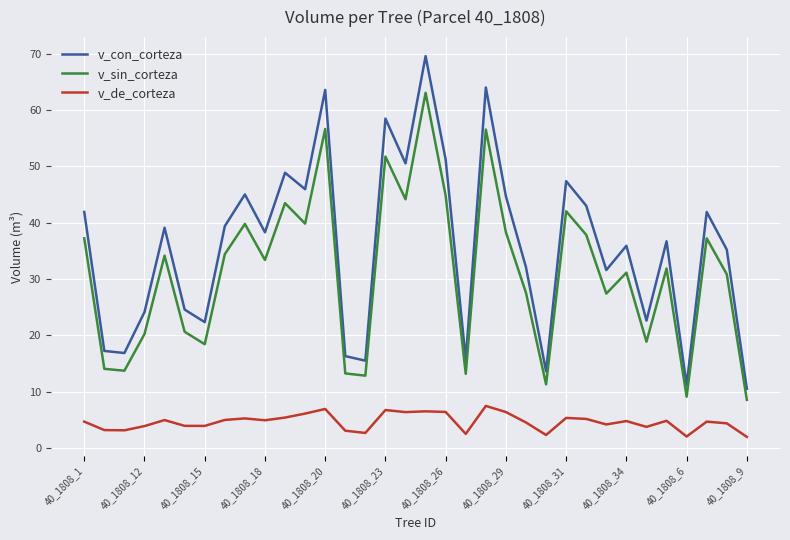

Which series has the largest total across all categories?

v_con_corteza